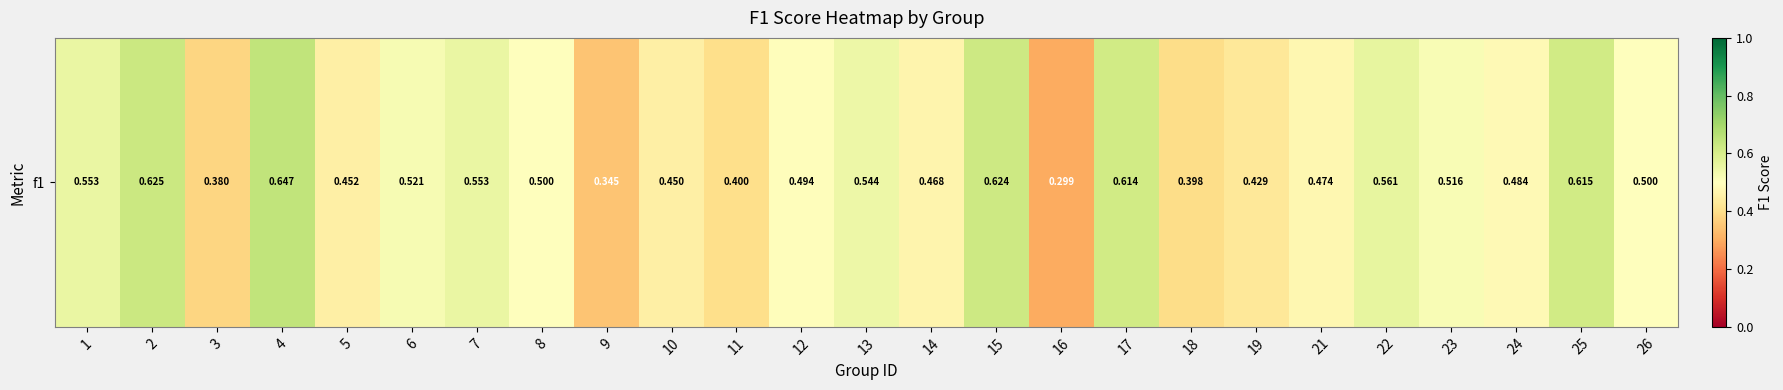

Which label corresponds to the largest value in the chart?

4